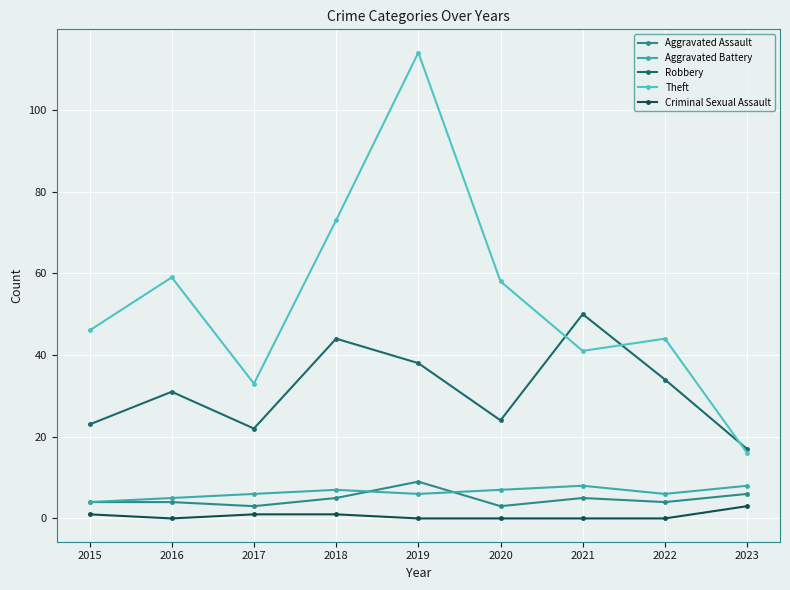

Does the chart have visible grid lines?

Yes